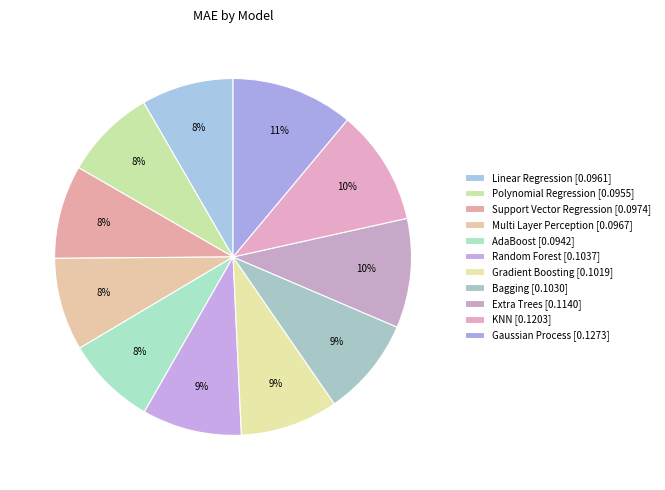

What is the total percentage of Random Forest and Multi Layer Perception?

17.4%